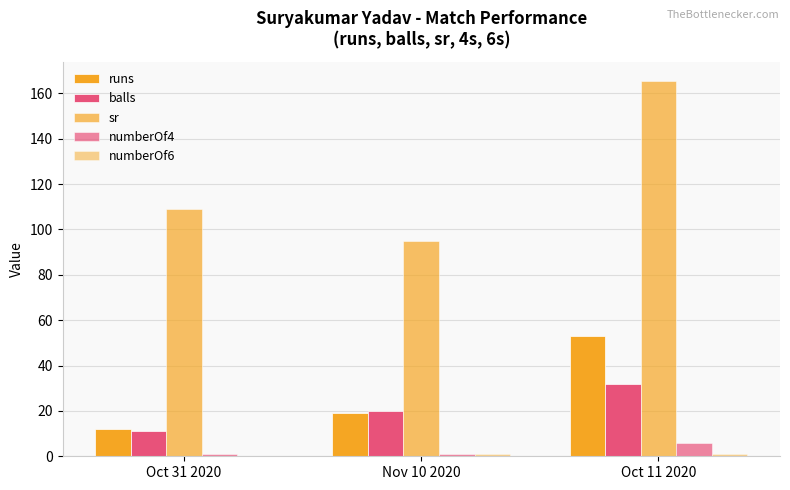

How many series are shown in this chart?

5